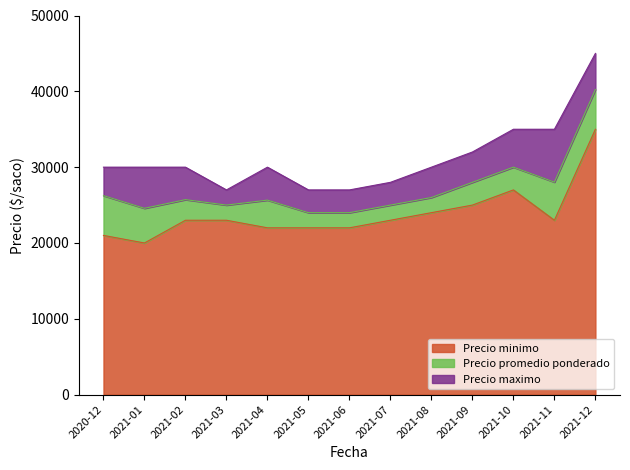

Does the chart display data point markers on the line(s)?

No